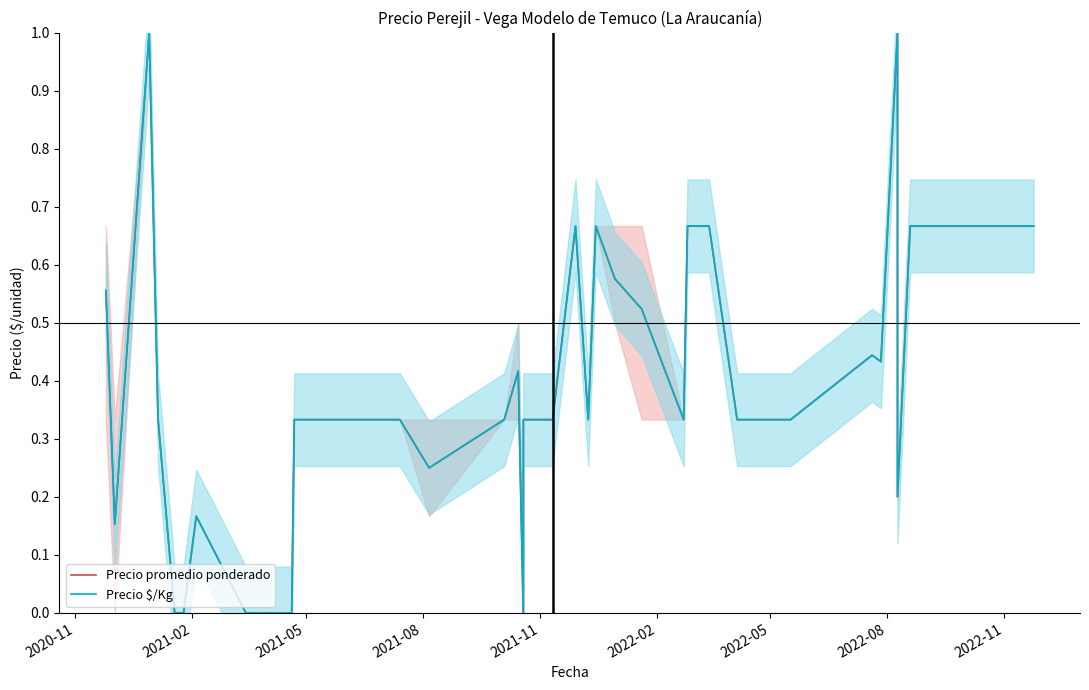

How many values in the Precio $/Kg series exceed 0?

33